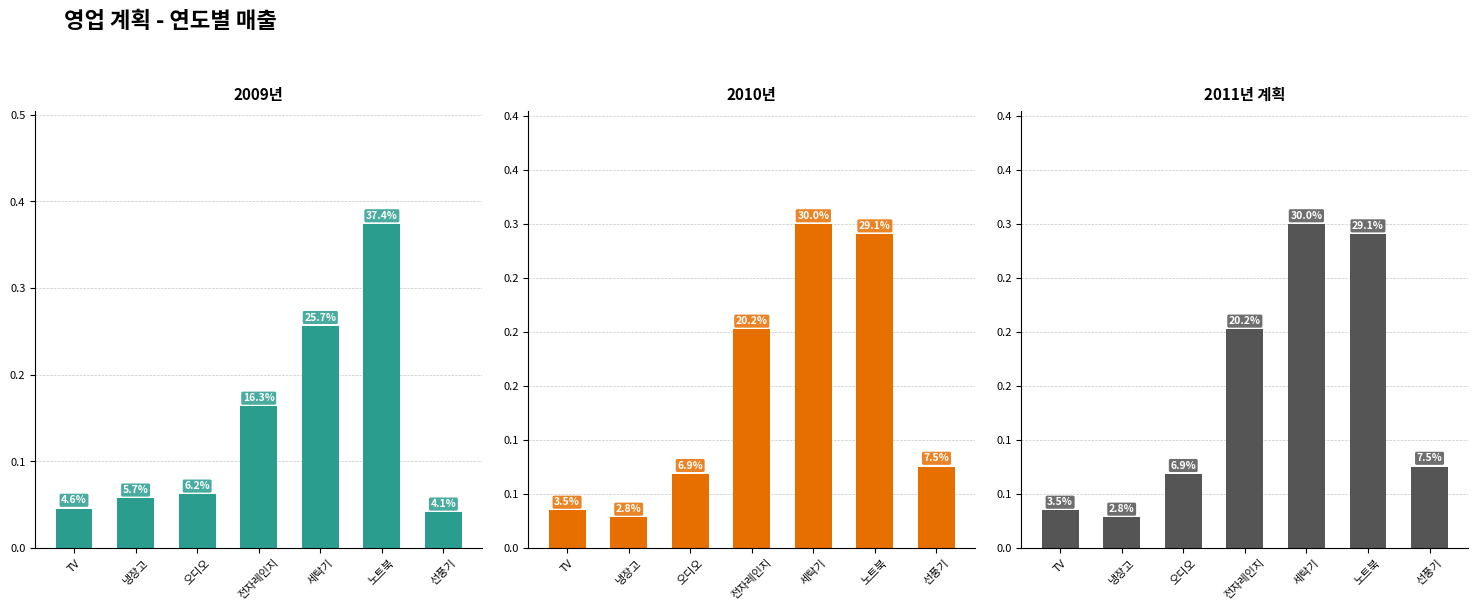

List the labels in order of 2011년 계획 value, smallest first.

냉장고, TV, 오디오, 선풍기, 전자레인지, 노트북, 세탁기